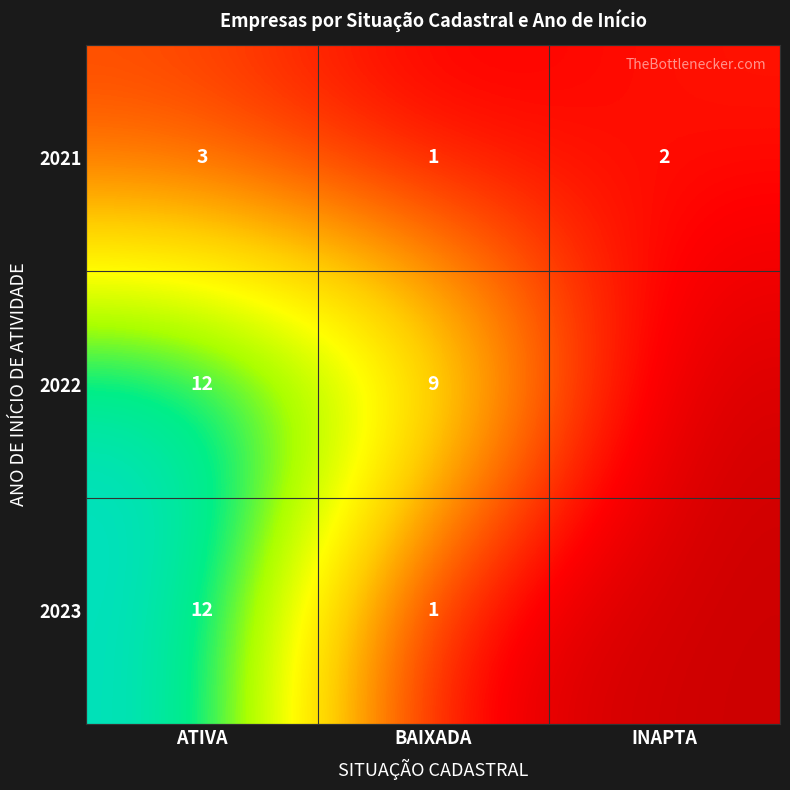

At which category does the chart reach its peak across all series?

ATIVA